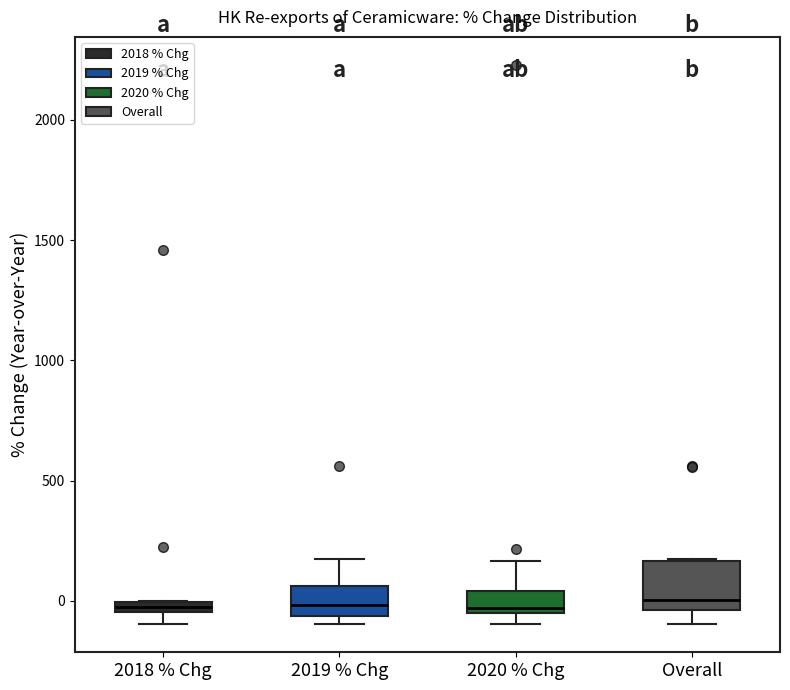

Where is the upper edge of the box for 2019 % Chg on the y-axis? The values are not printed on the chart, so give them approximately, as read against the axis.

50